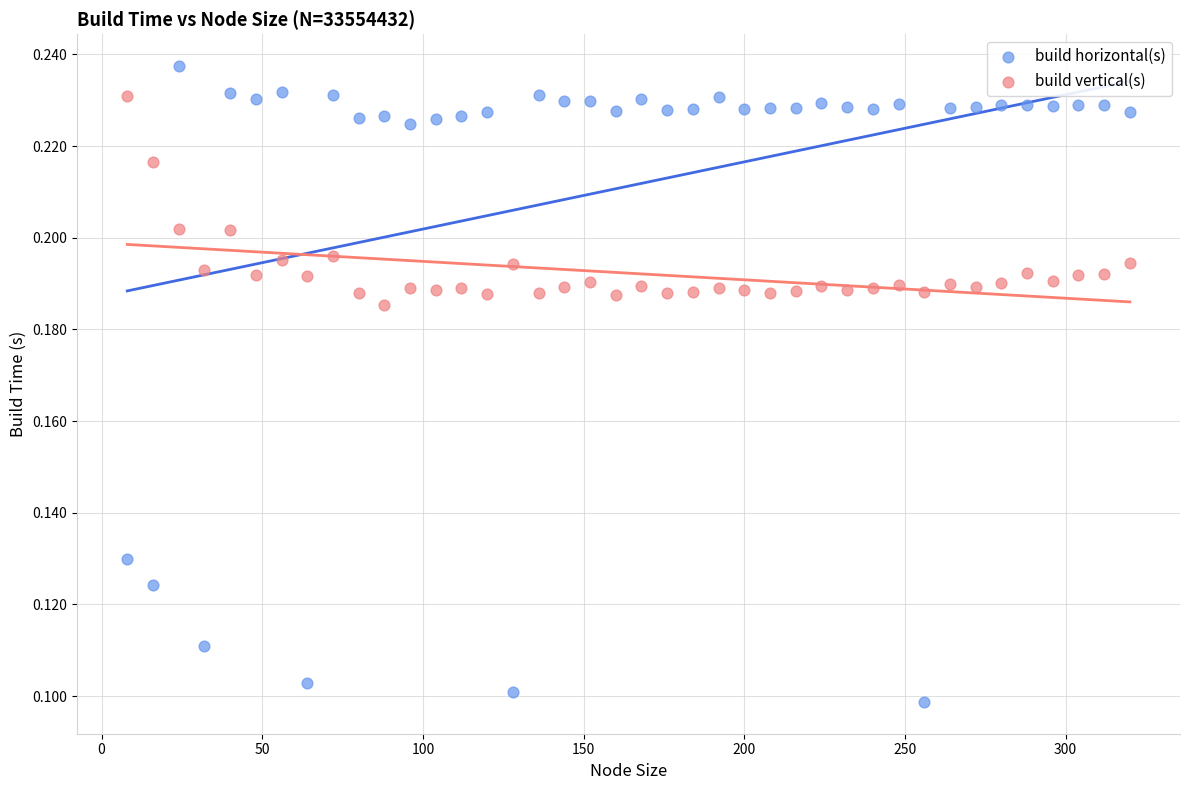

Across all data points, what is the range of X values (max minus min)?

312.0